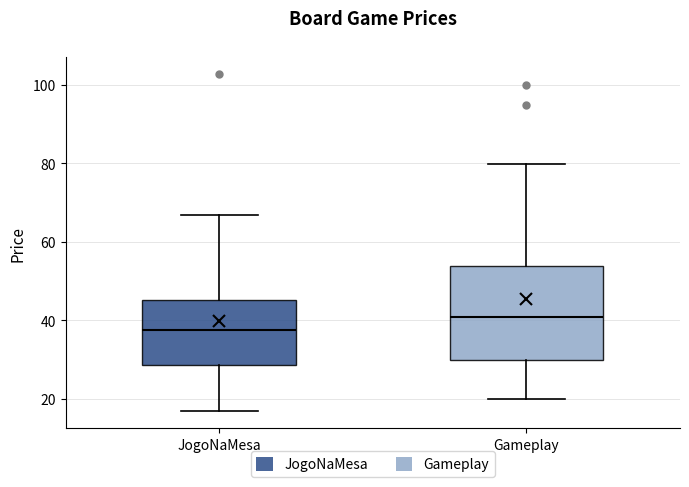

Comparing the boxes themselves (not the whiskers), which one is the tallest?

Gameplay